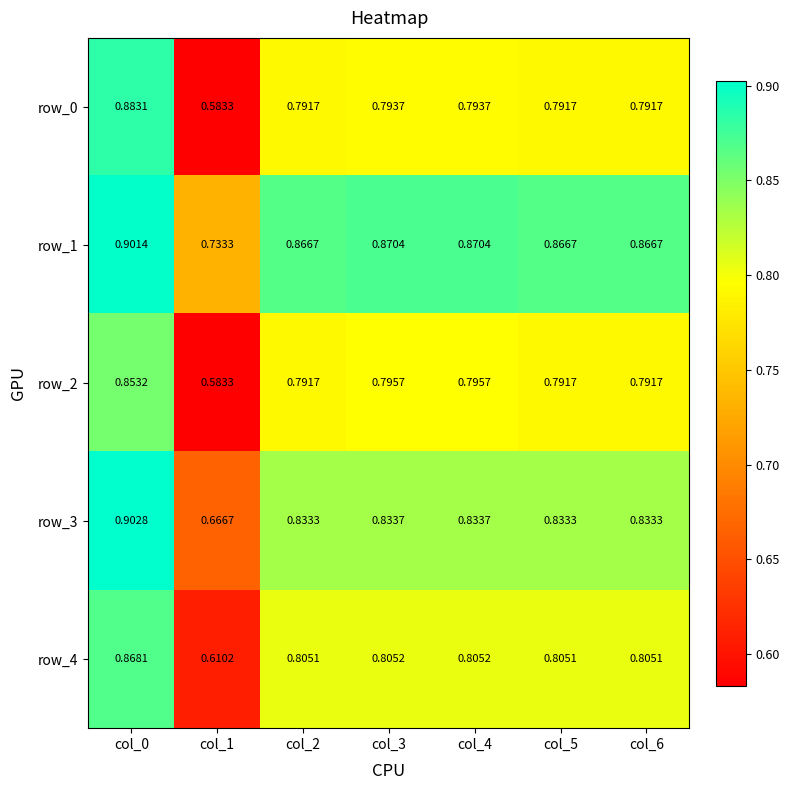

The value of row_0 at col_3 is 0.8. True or false?

True